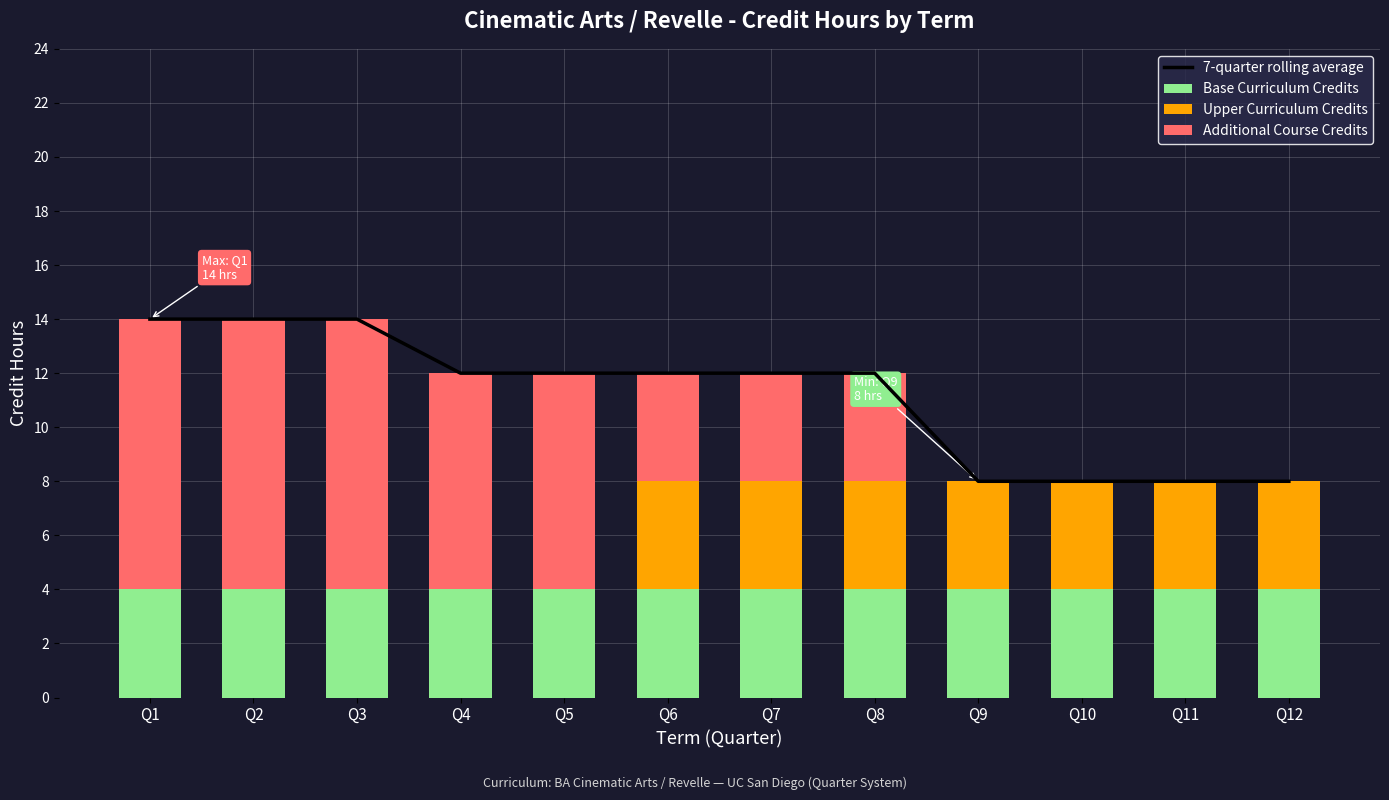

Rank the categories by Base Curriculum Credits value from lowest to highest.

Q1, Q2, Q3, Q4, Q5, Q6, Q7, Q8, Q9, Q10, Q11, Q12